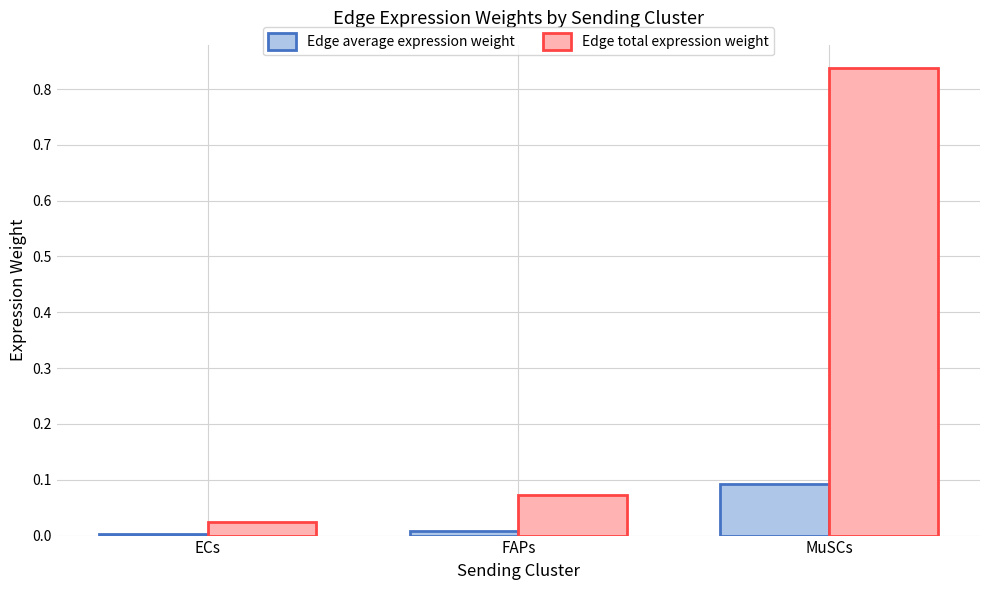

What is the sum of all Edge total expression weight values?

0.9